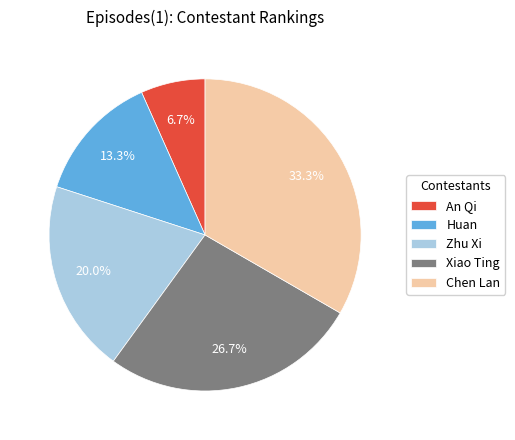

Between An Qi and Chen Lan, which is larger?

Chen Lan